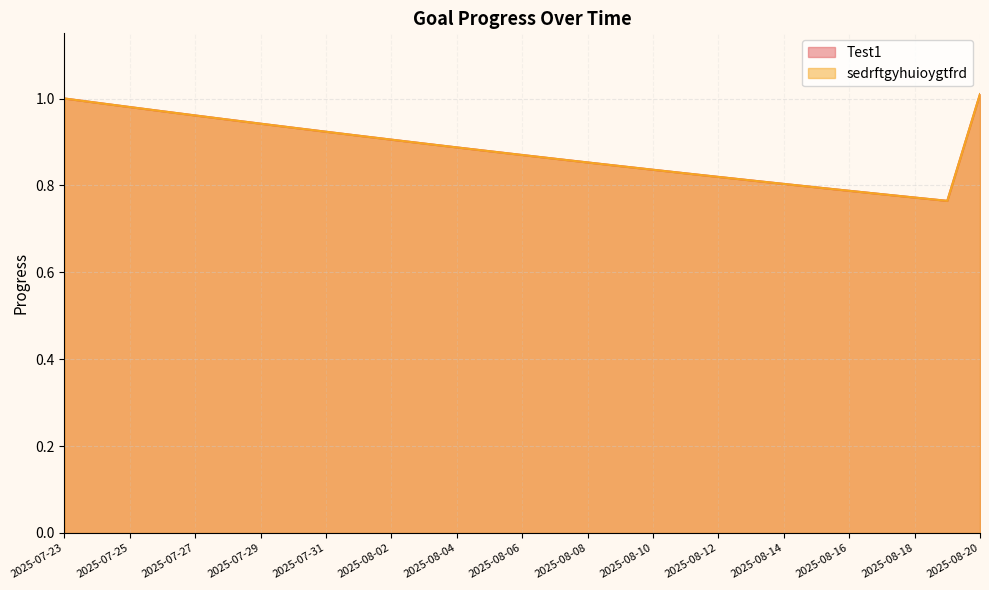

What are all the series names shown in the legend?

Test1, sedrftgyhuioygtfrd